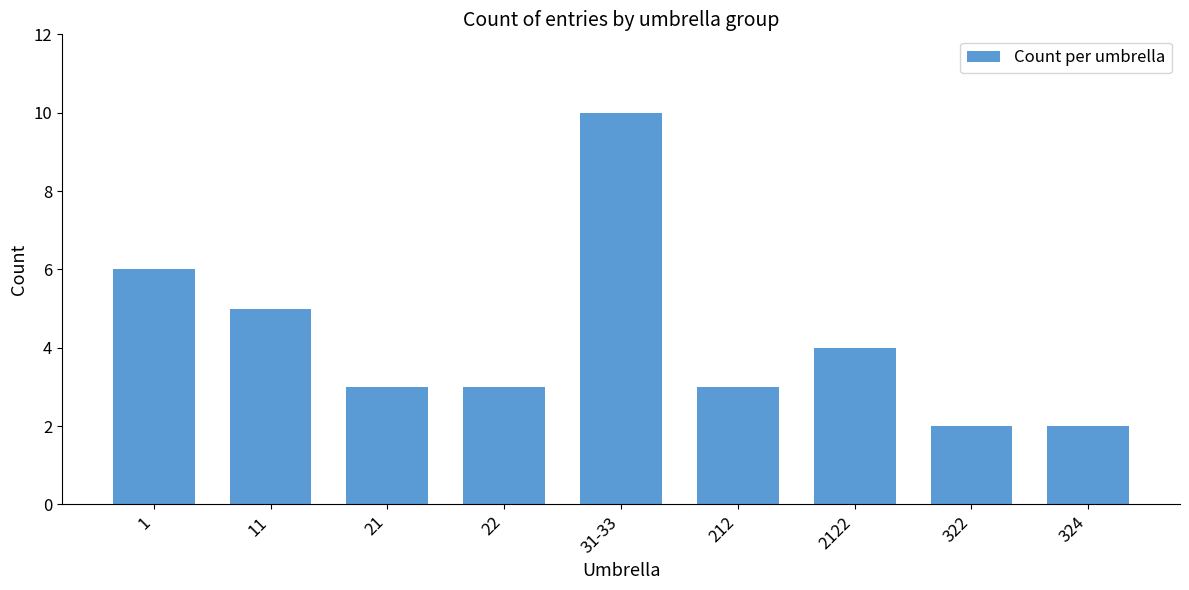

What is the ratio of the value at 212 to the value at 22?

1.0